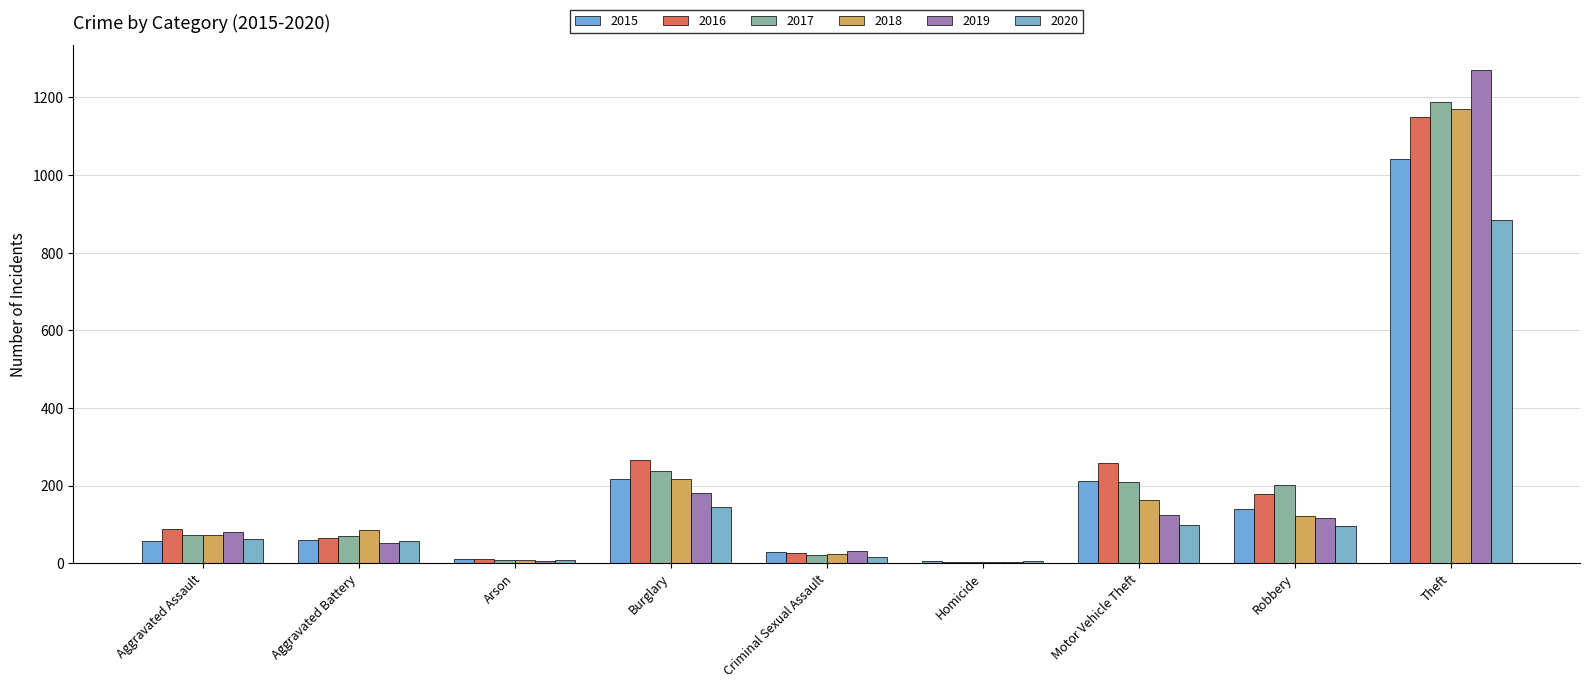

Read the 2016 value at Burglary, to the nearest 100.

300